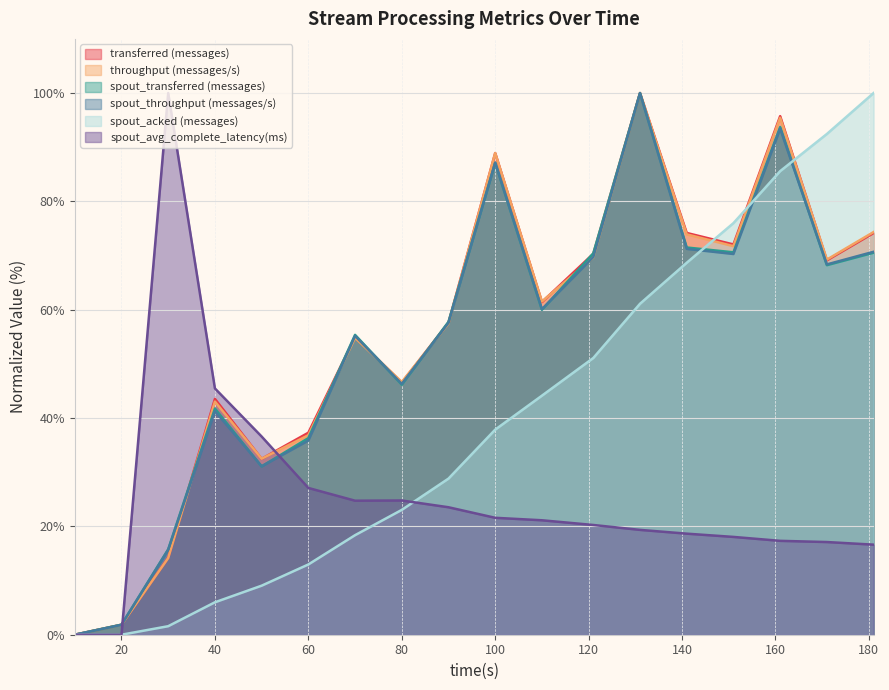

How many data points does each series have?

18